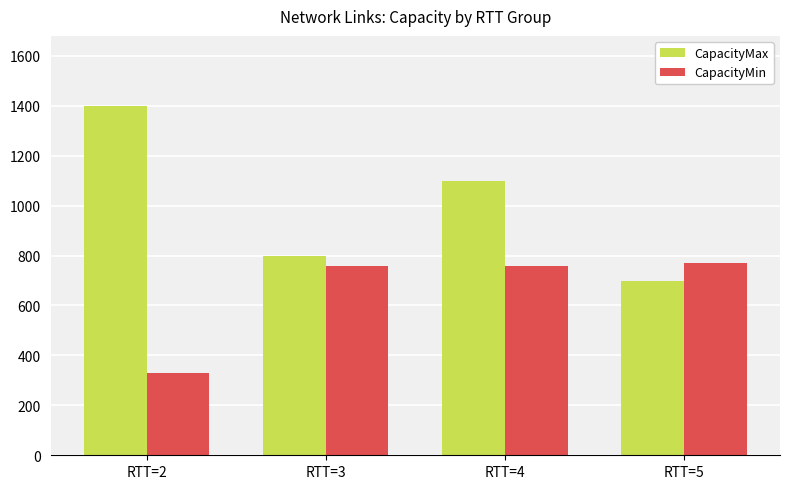

Reading left to right, what are all the values shown in this chart?

CapacityMax: RTT=2=1400	RTT=3=800	RTT=4=1100	RTT=5=700
CapacityMin: RTT=2=330	RTT=3=760	RTT=4=760	RTT=5=770